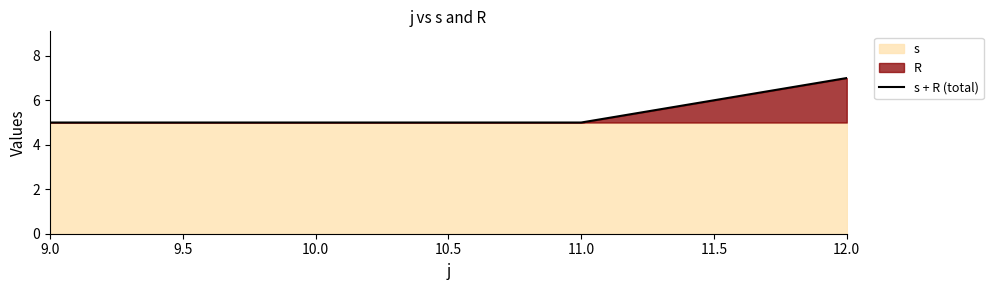

Reading left to right, extract all data points from this chart.

5	5	5	7